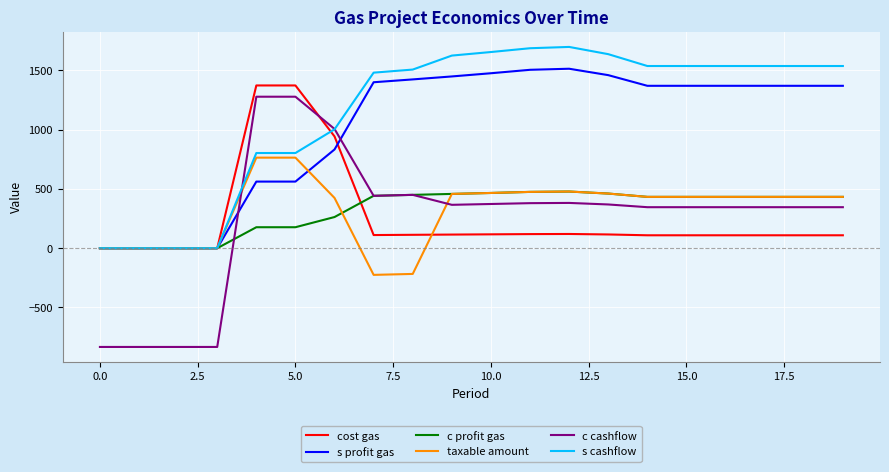

True or false: taxable amount and c cashflow intersect in this chart.

True